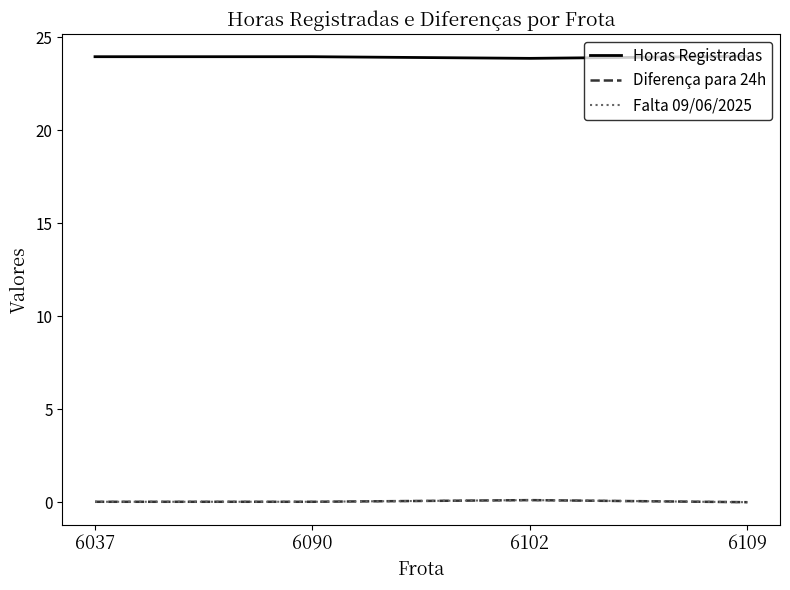

True or false: Diferença para 24h and Falta 09/06/2025 intersect in this chart.

False